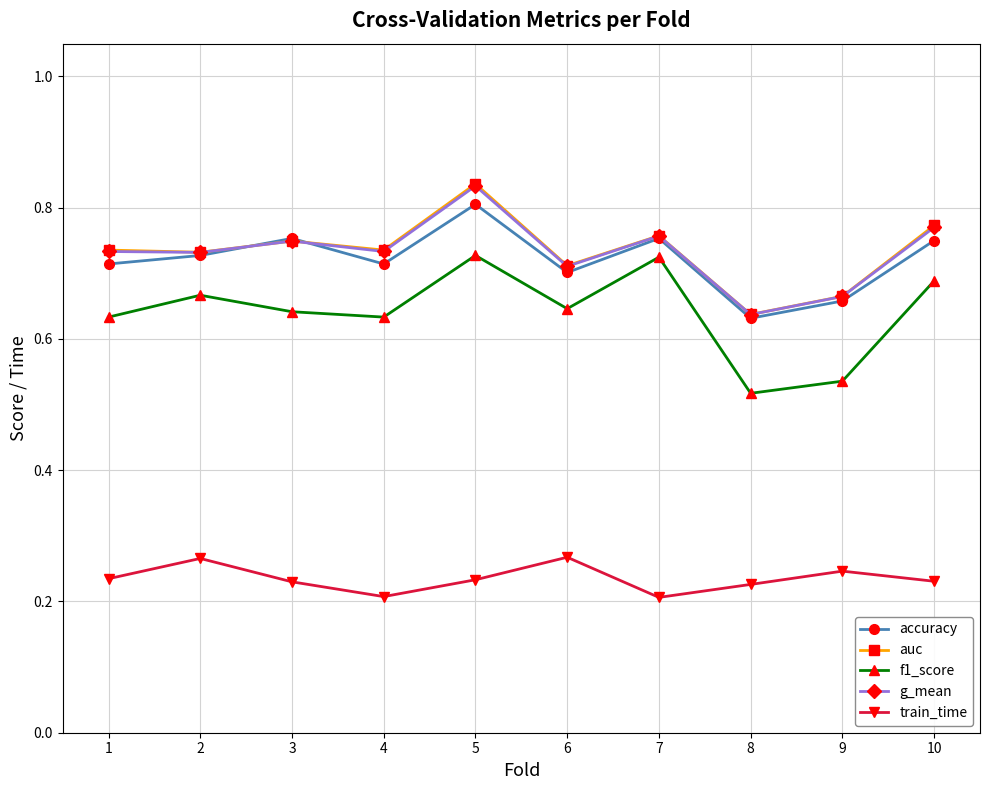

Count the auc values in the range 0 to 1.

10